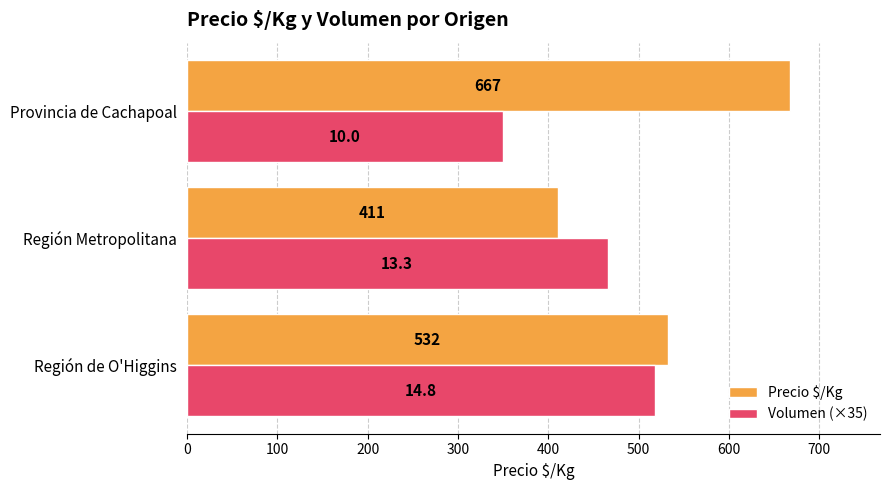

What is the sum of all Volumen (×35) values?

1333.5